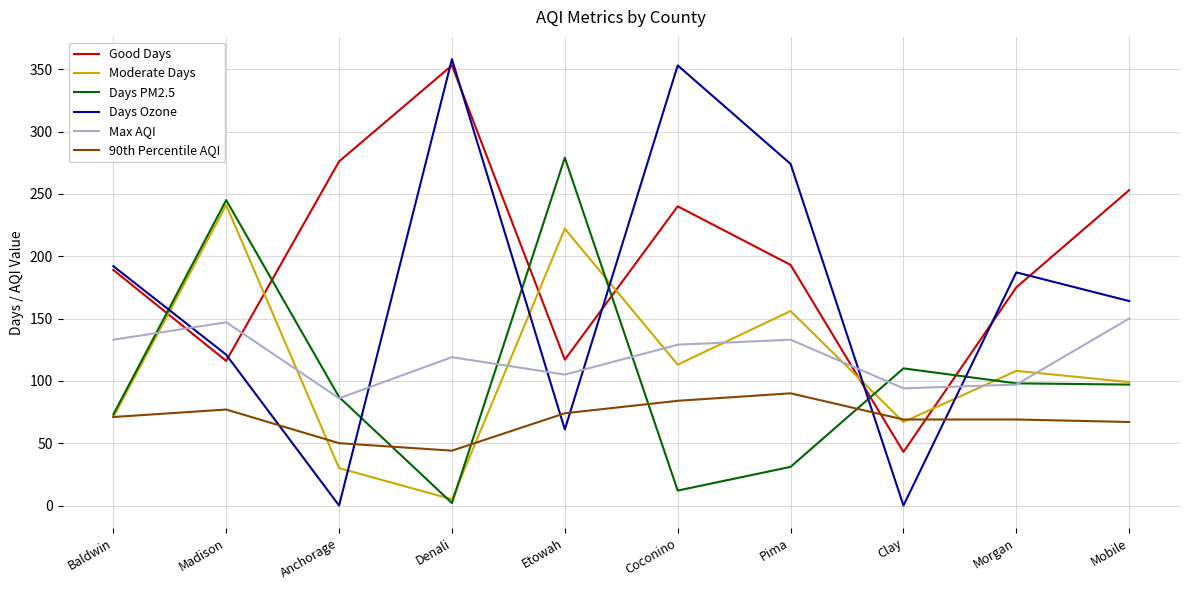

What is the sum of the Good Days values at Clay and Mobile?

296